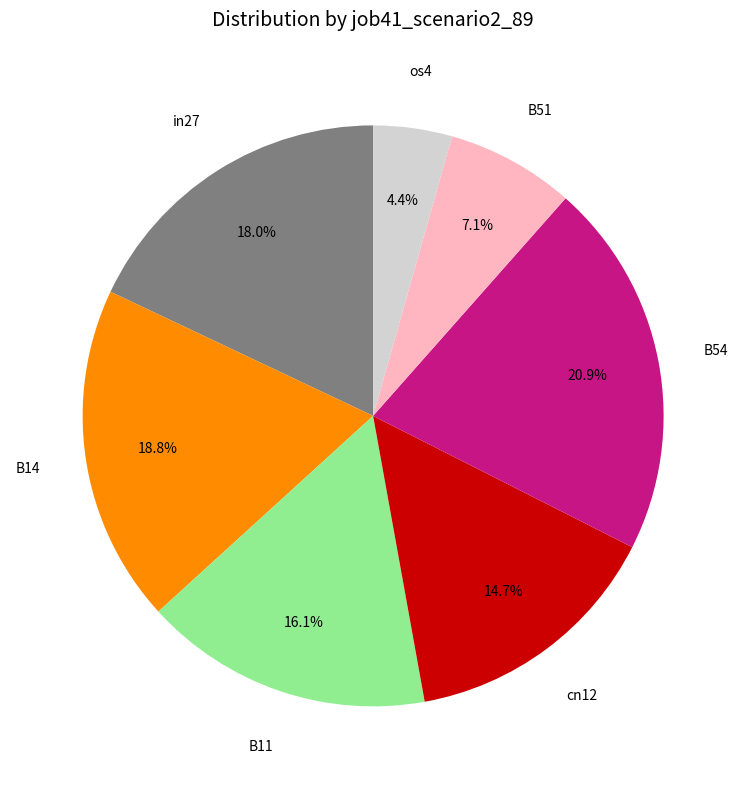

Is it true that B51 is 7% of the pie?

True